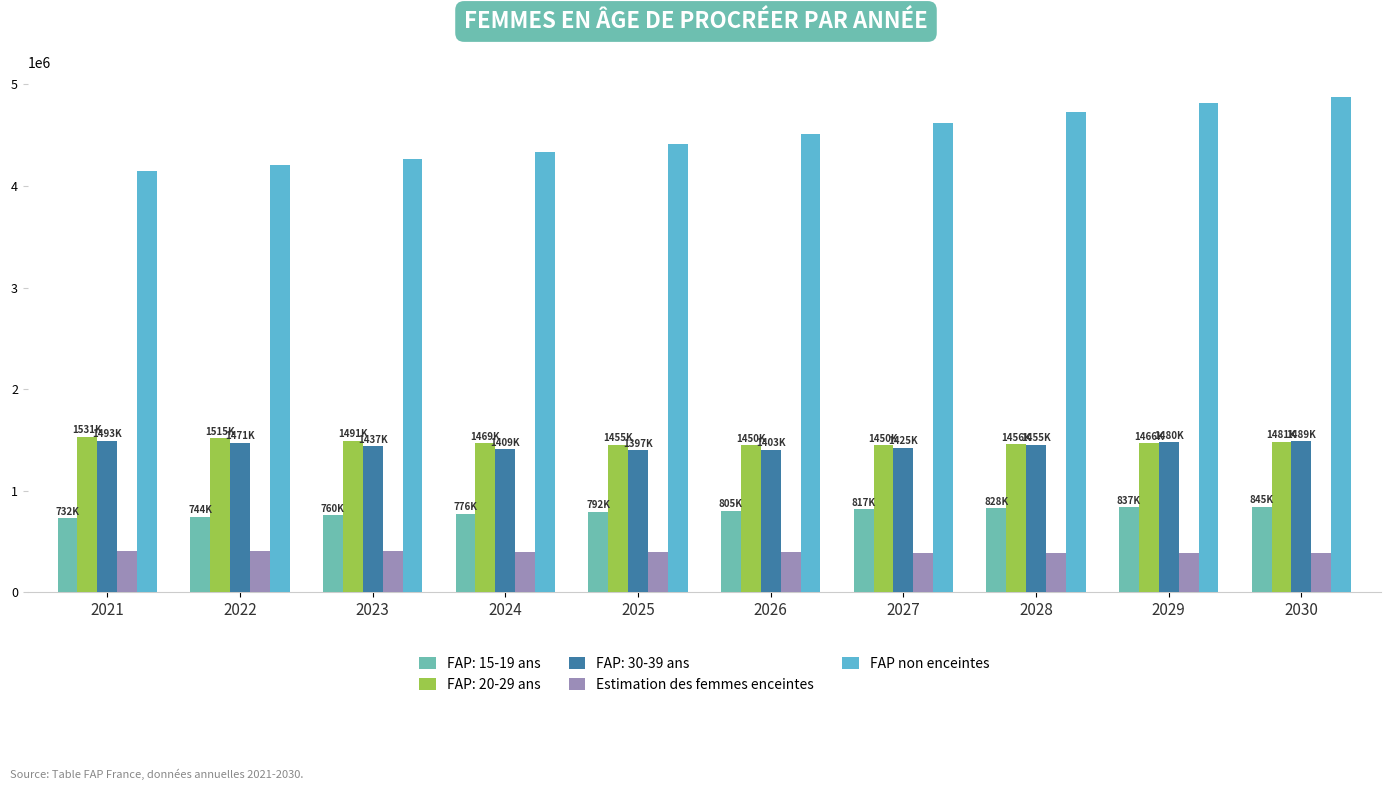

Which series has the largest total across all categories?

FAP non enceintes